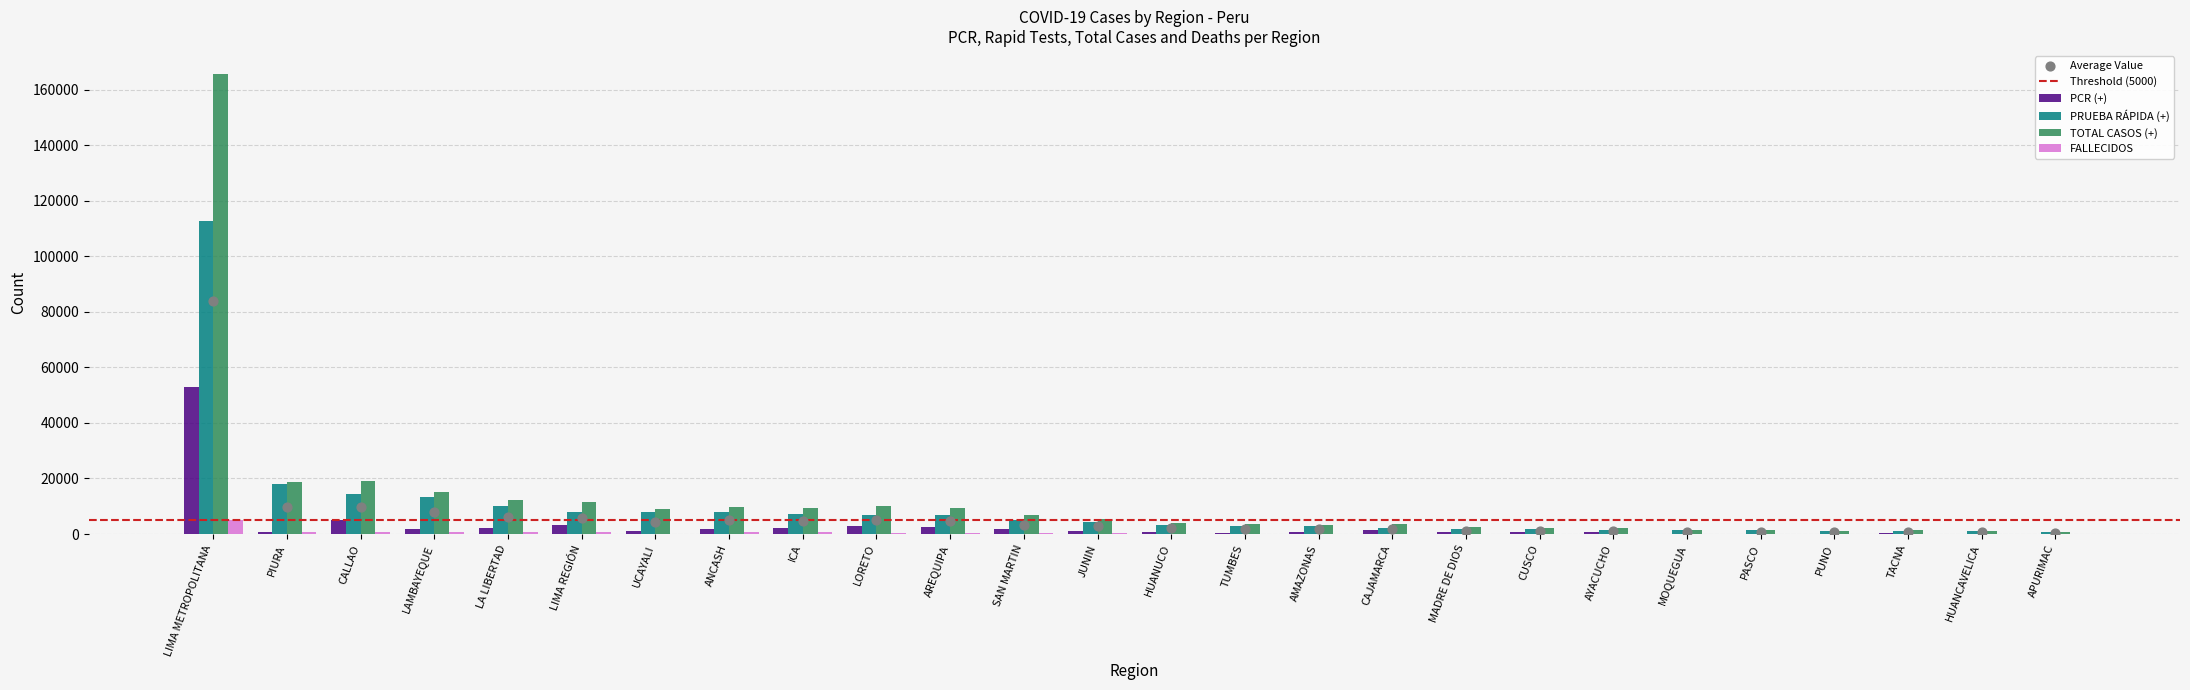

What are all the series names shown in the legend?

PCR (+), PRUEBA RÁPIDA (+), TOTAL CASOS (+), FALLECIDOS